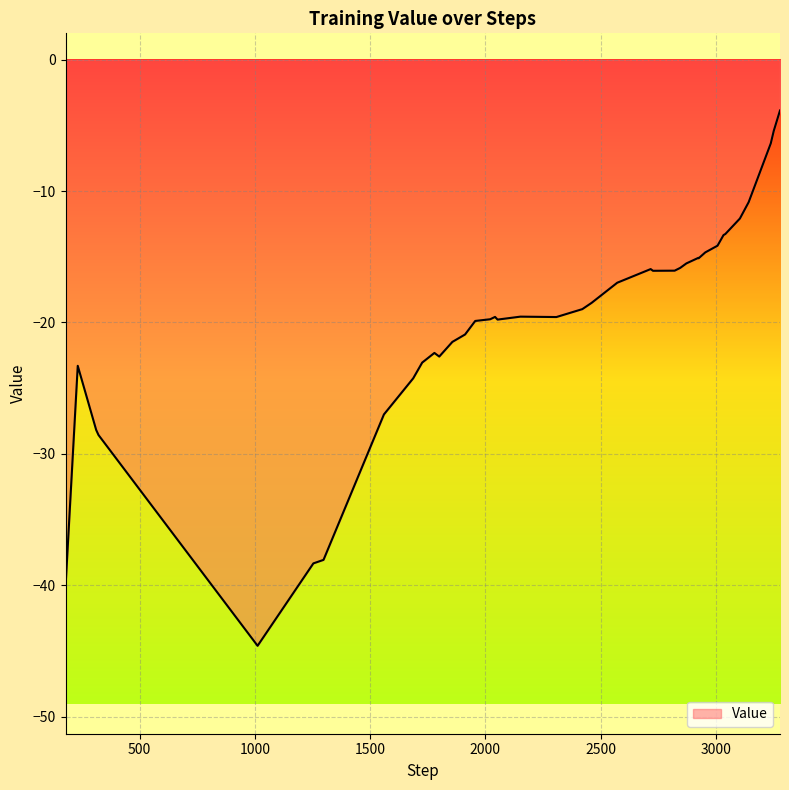

What is the smallest value displayed?

-44.6